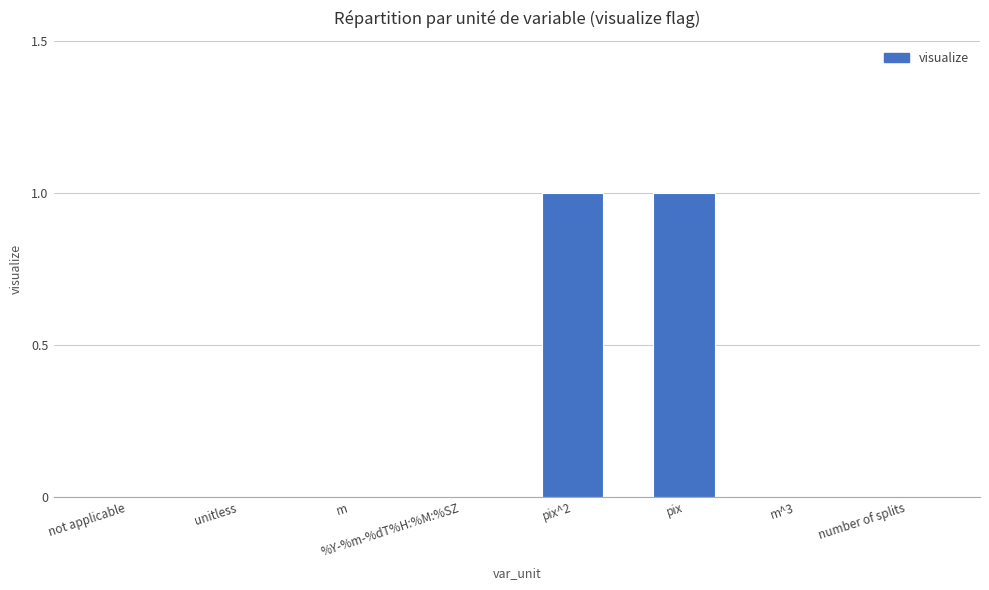

Which has a higher value, m^3 or pix?

pix